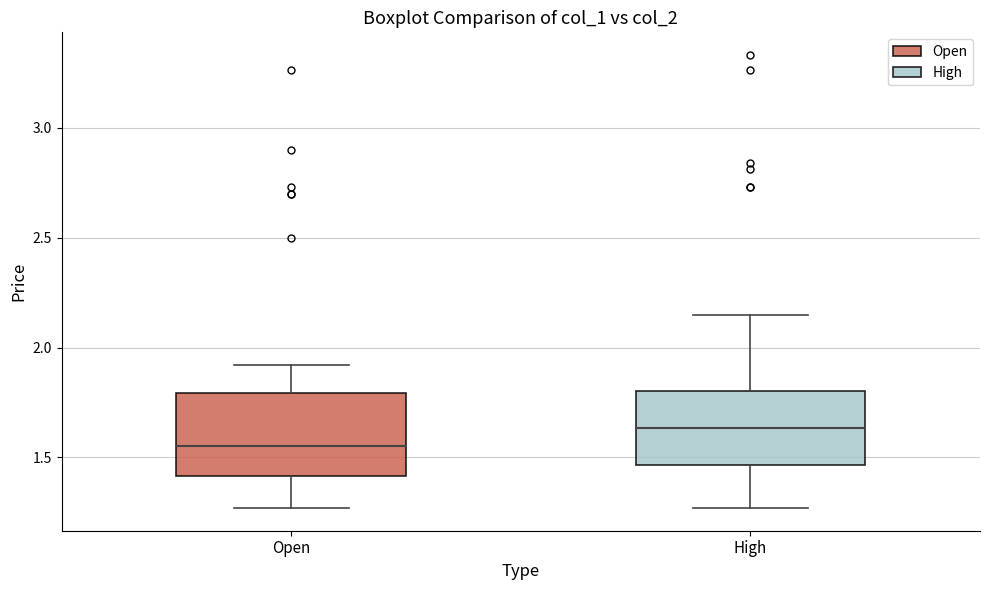

Which box has the highest median line?

High